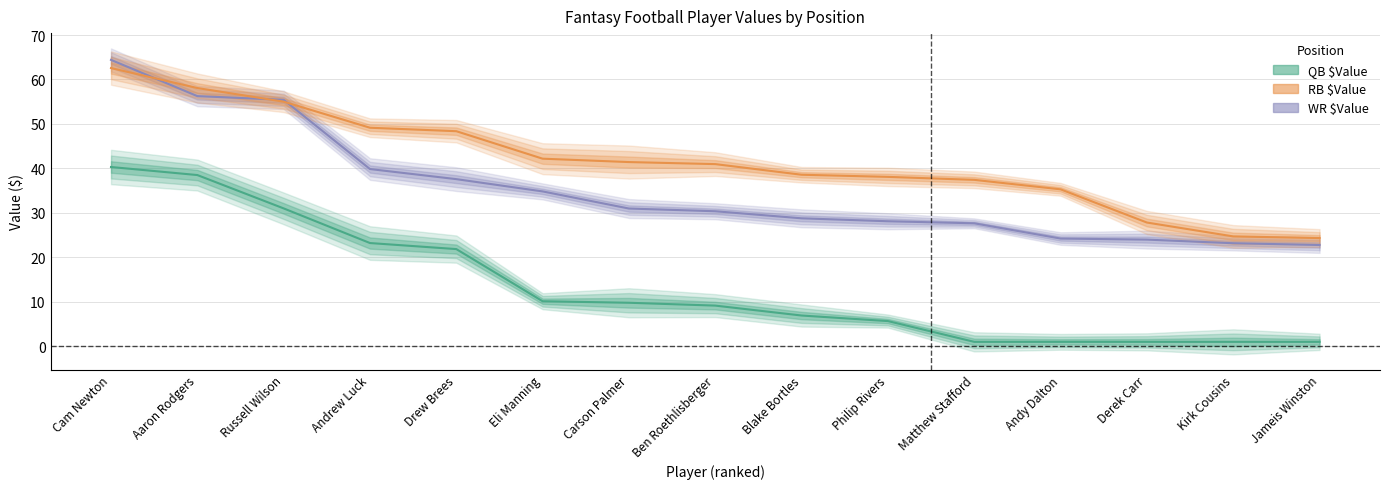

Which category has the lowest value across all series?

Matthew Stafford